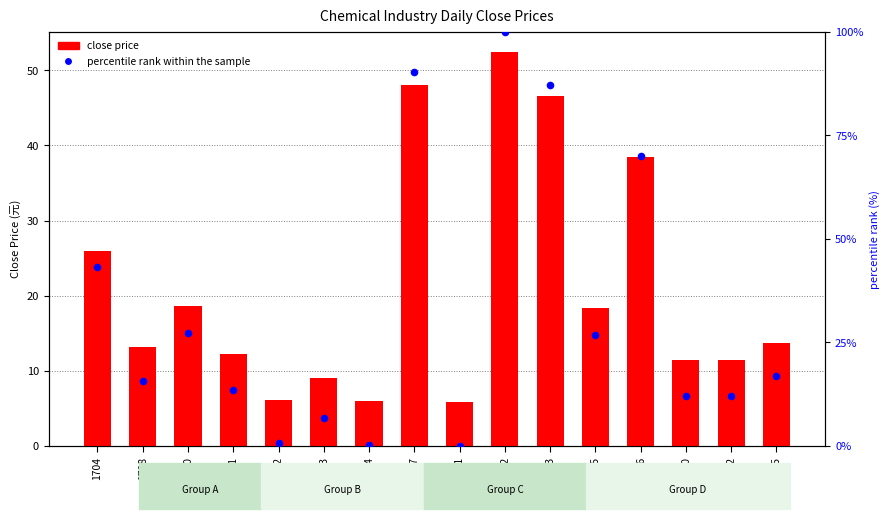

Which series contains the highest Y value?

percentile rank within the sample